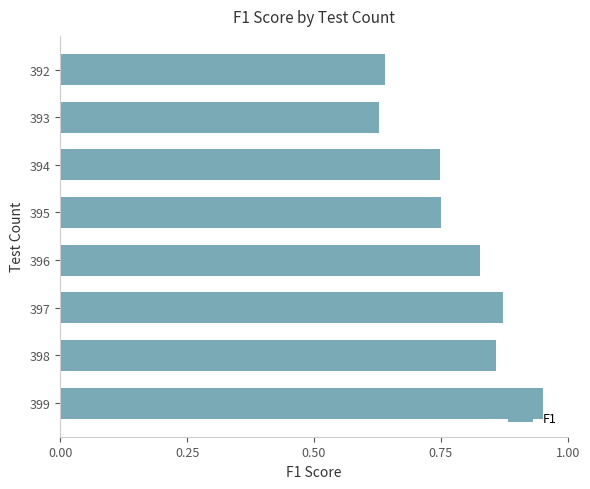

The value at 392 is 0.3. True or false?

False